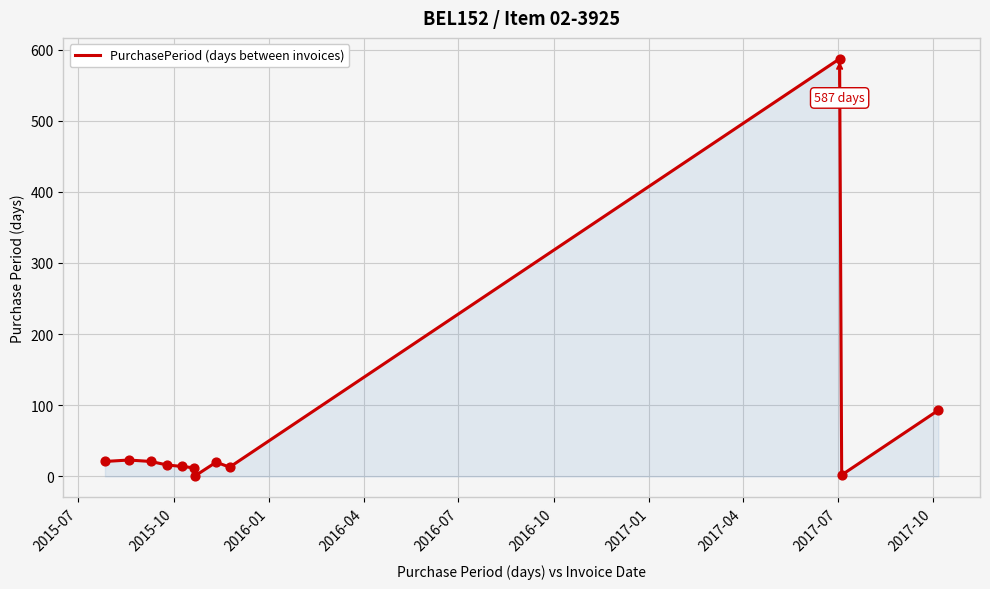

What is the difference between the maximum and minimum values?

586